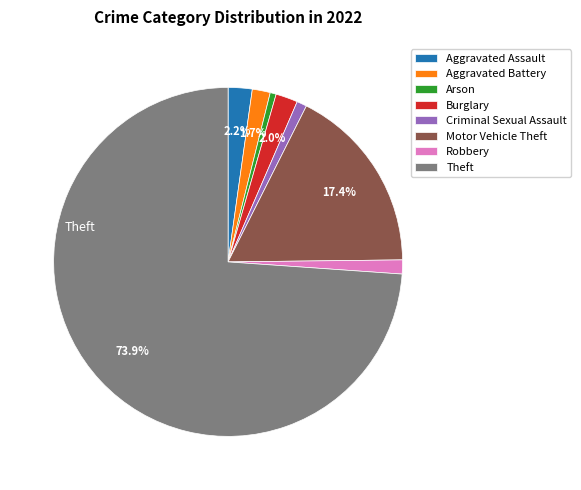

To the nearest percent, what percentage of the pie is Aggravated Battery?

2%